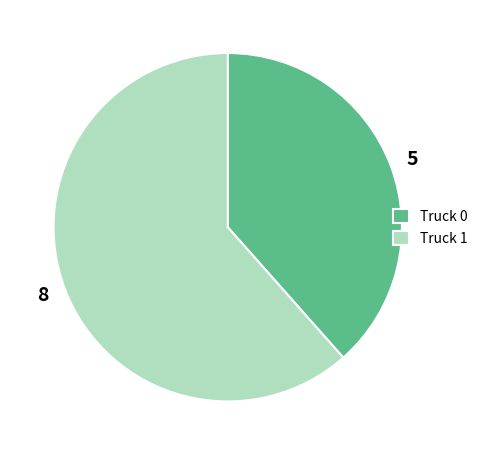

Does Truck 1 account for over 50% of the chart?

Yes